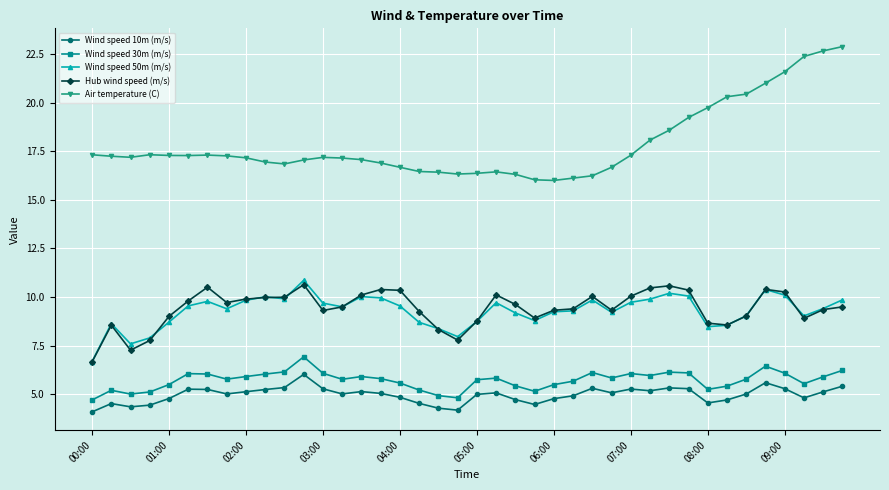

What is the difference between the second highest and minimum values in the Wind speed 10m (m/s) series?

1.5